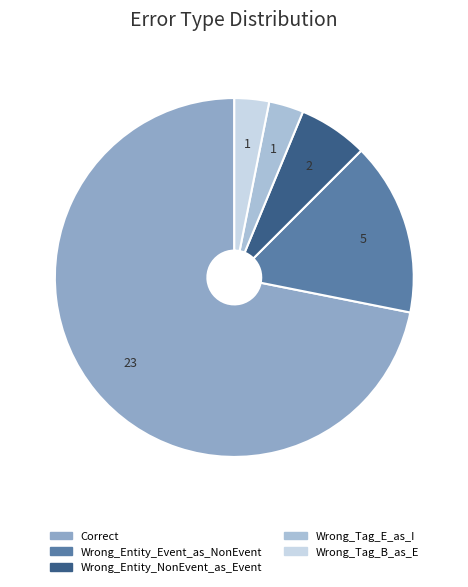

Is there a majority slice in this chart?

Yes